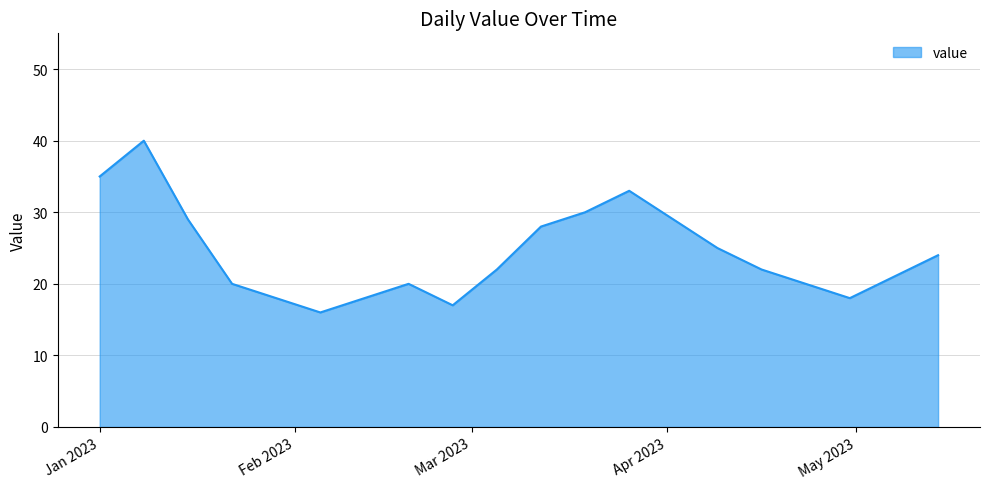

Reading left to right, extract all data points from this chart.

35	40	29	20	18	16	18	20	17	22	28	30	33	29	25	22	20	18	21	24